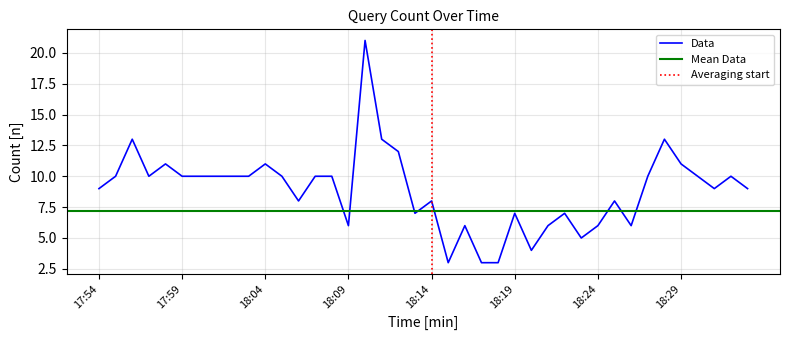

What is the smallest value displayed?

3